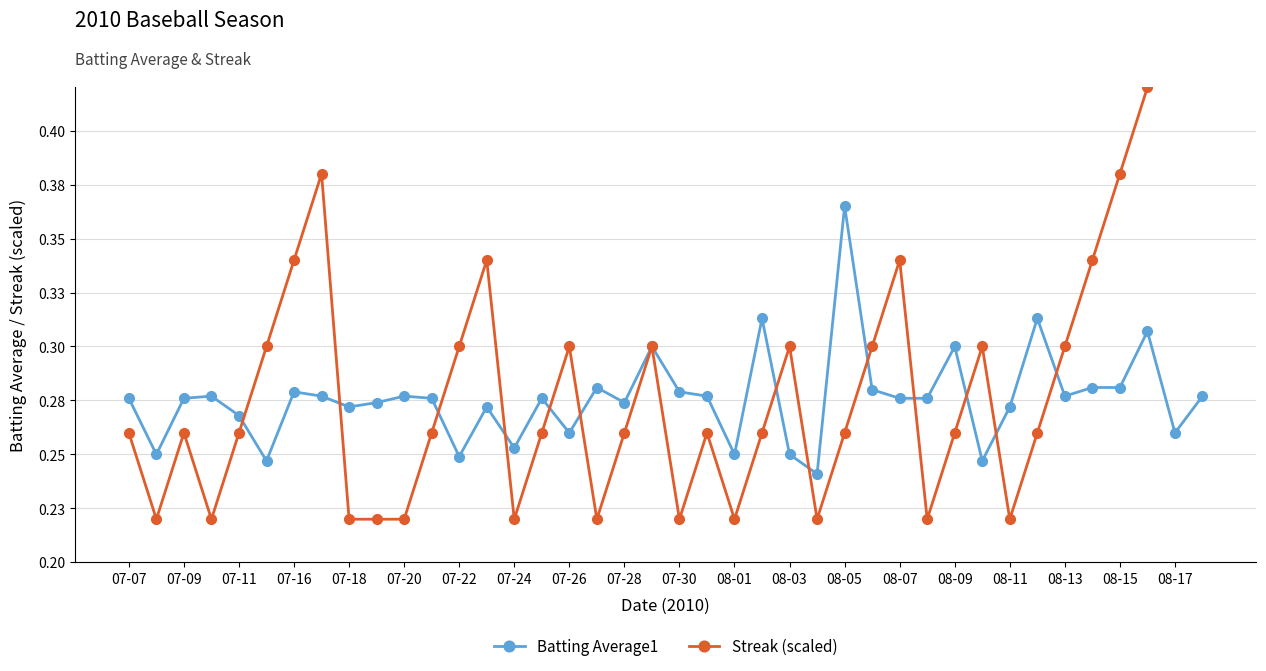

What is the value of the Streak (scaled) point at the 20th from the left?

0.3